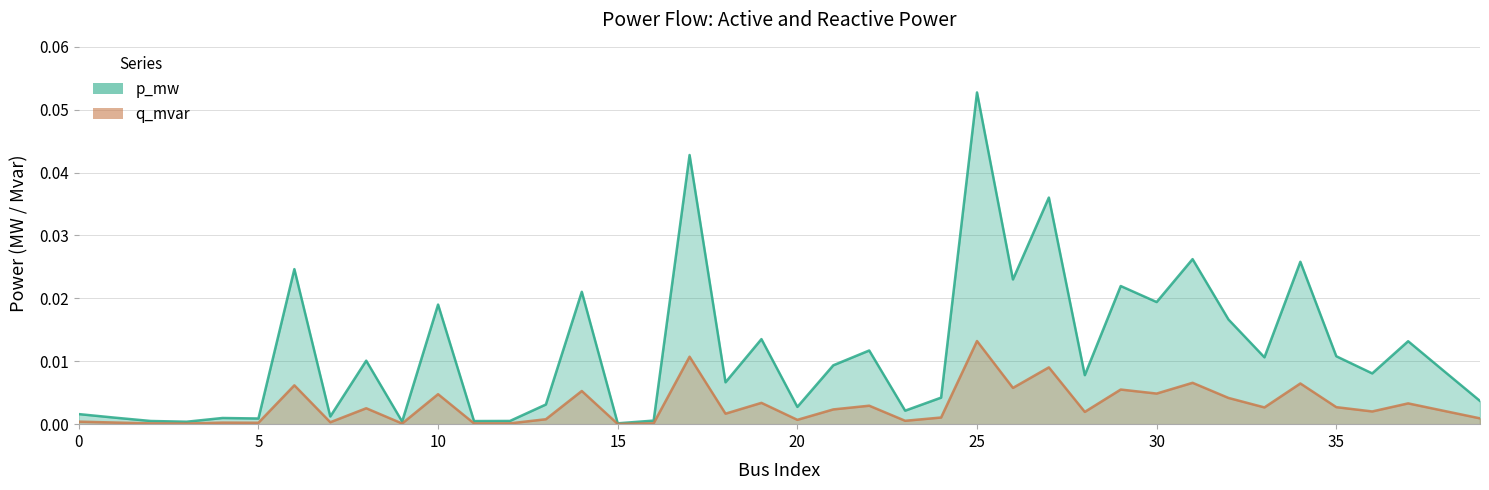

At which category is the sum across all series the highest?

25